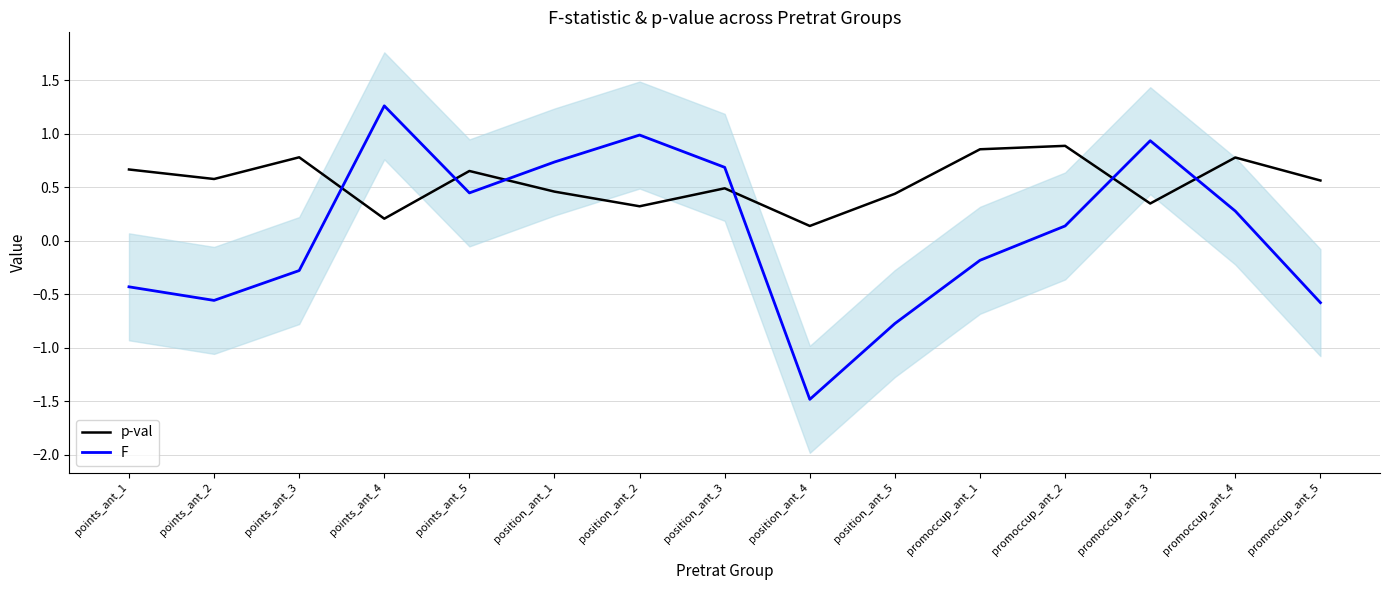

What is the label of the 1st point from the right?

promoccup_ant_5